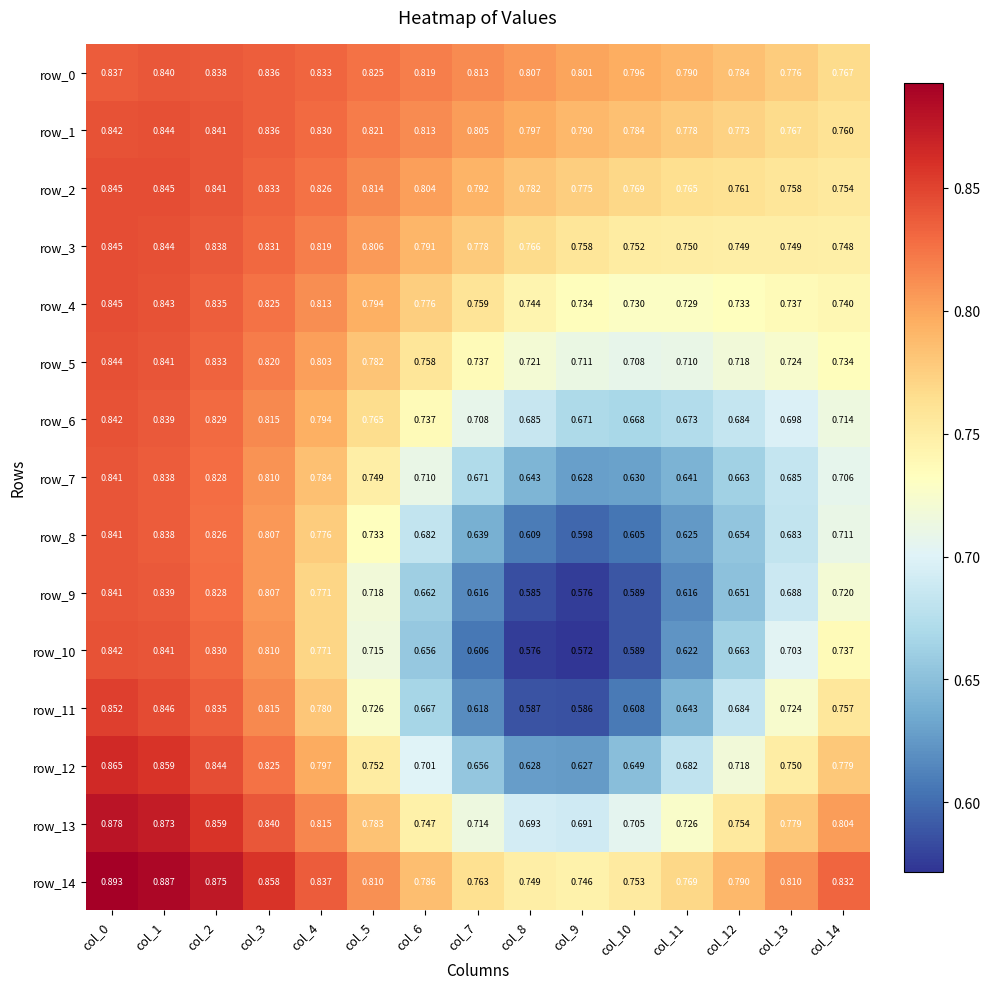

What is the sum of all row_1 values?

12.1